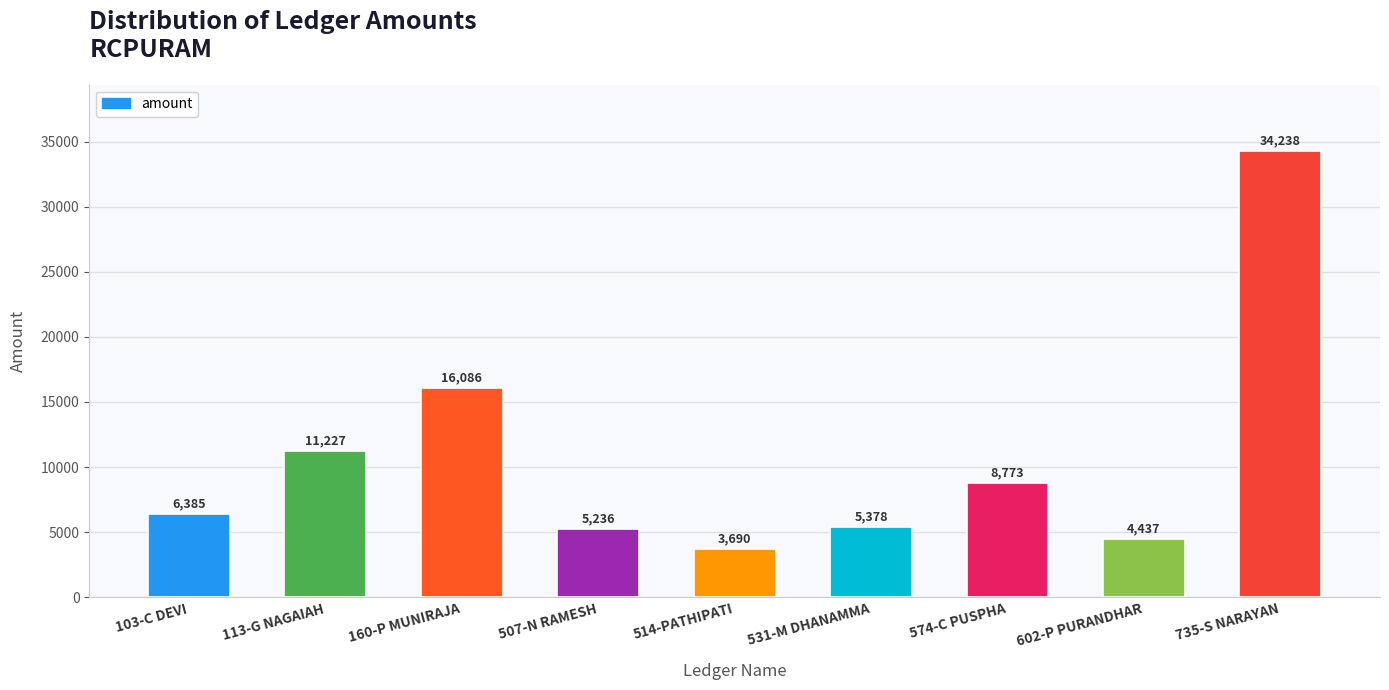

Between 160-P MUNIRAJA and 735-S NARAYAN, which is larger?

735-S NARAYAN